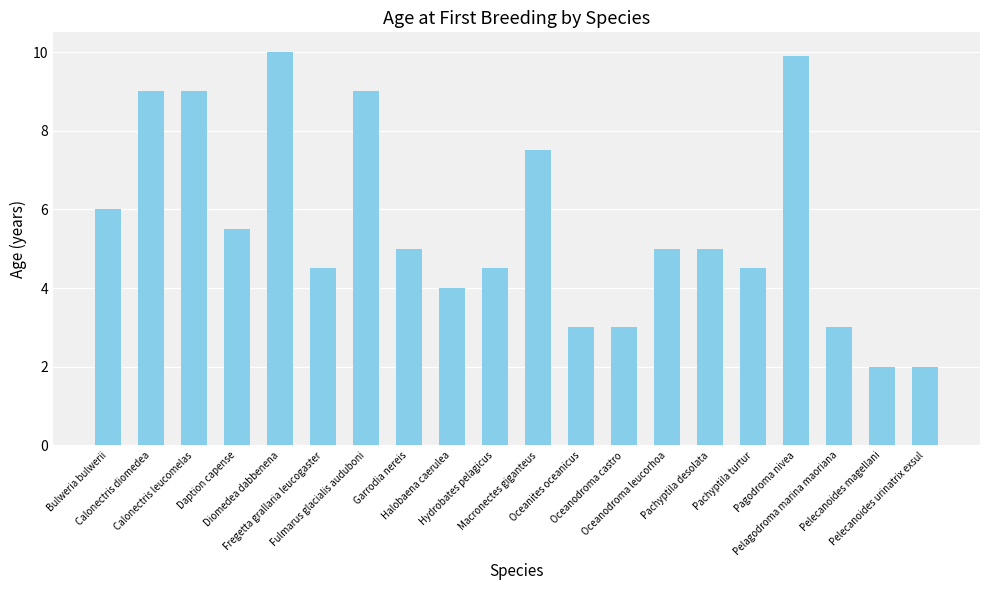

What is the average value?

5.6